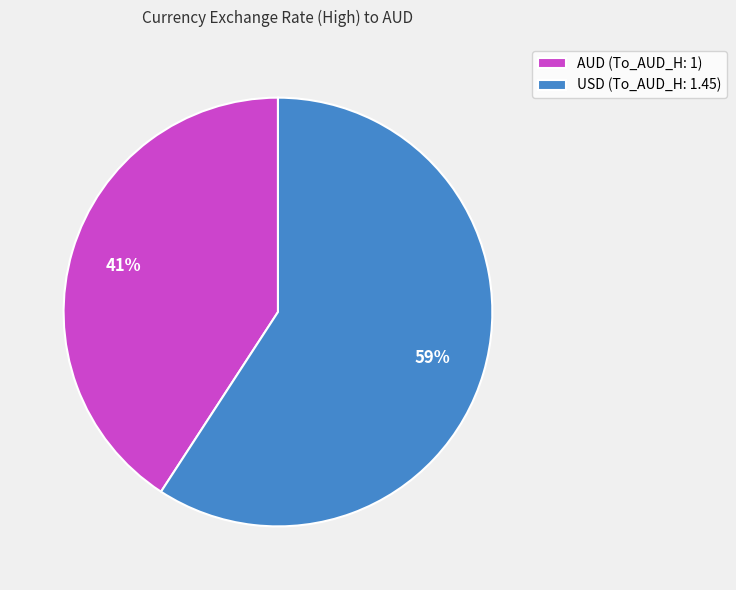

To the nearest percent, what is the difference between the AUD and USD slice percentages?

18%